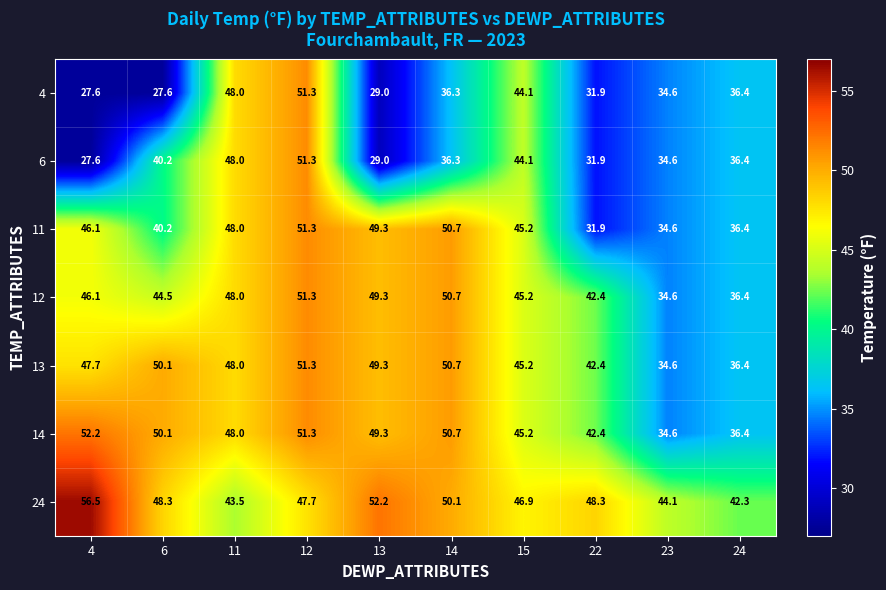

The 13 series shows 50.7 at 14. True or false?

True